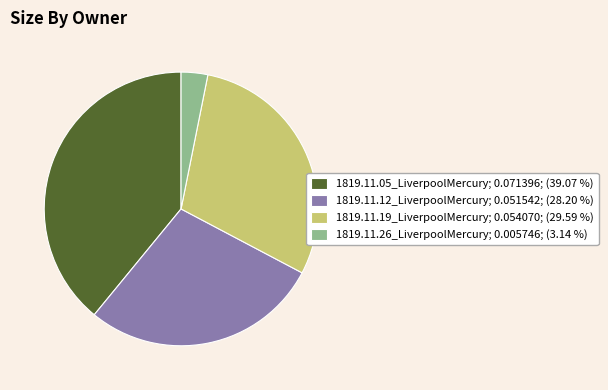

Between 1819.11.19_LiverpoolMercury and 1819.11.05_LiverpoolMercury, which is larger?

1819.11.05_LiverpoolMercury